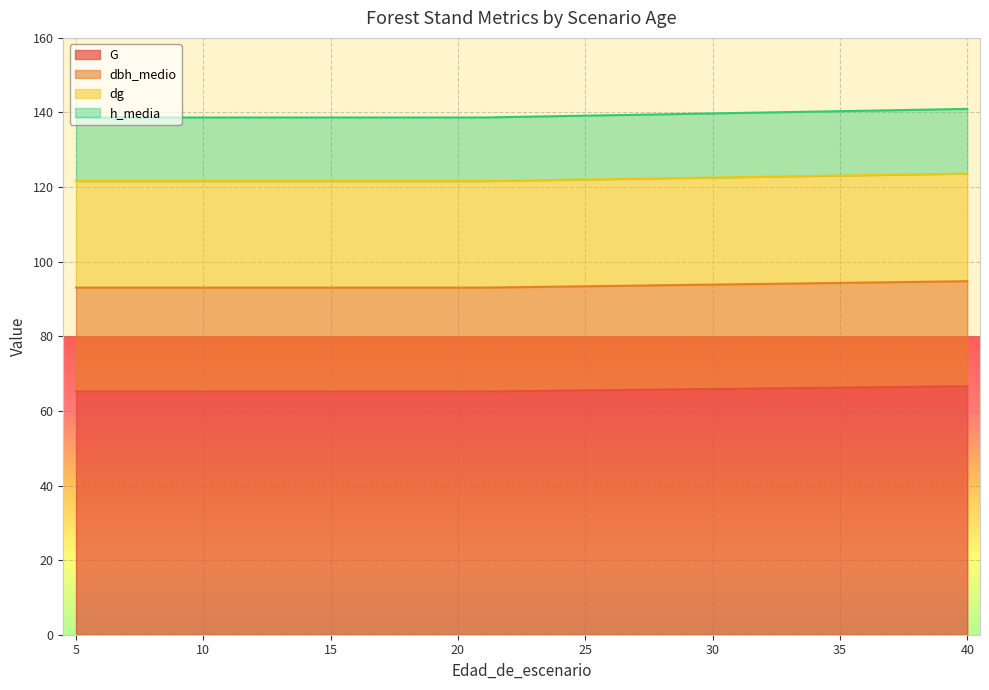

Does the chart display data point markers on the line(s)?

No